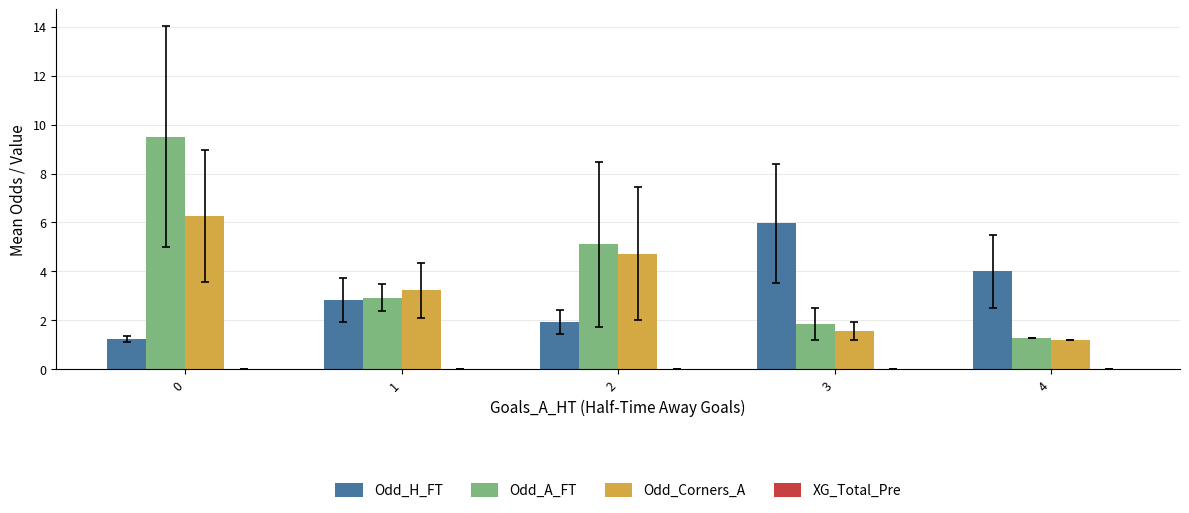

The value of Odd_Corners_A at 1 is 5.5. True or false?

False